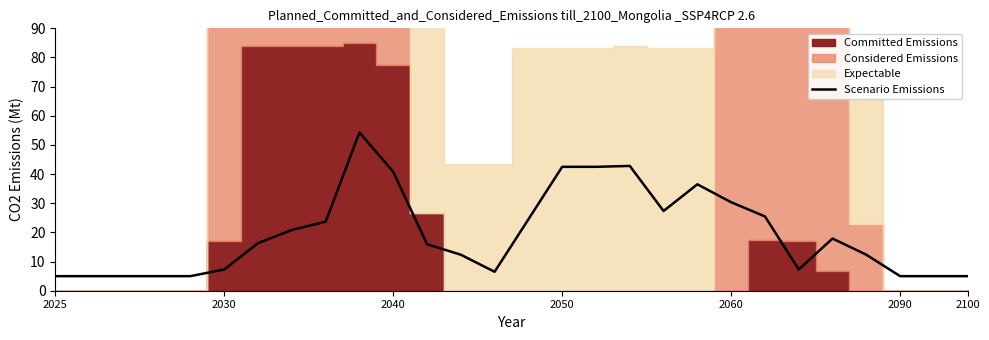

The value of Scenario Emissions at 2040 is 62.3. True or false?

False